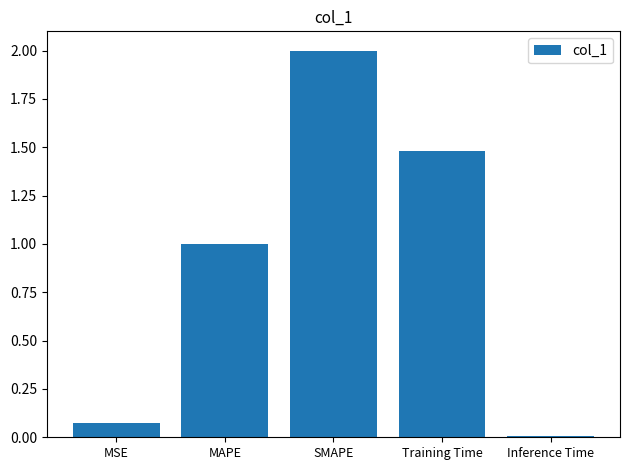

What is the difference between the second highest and second lowest values?

1.4